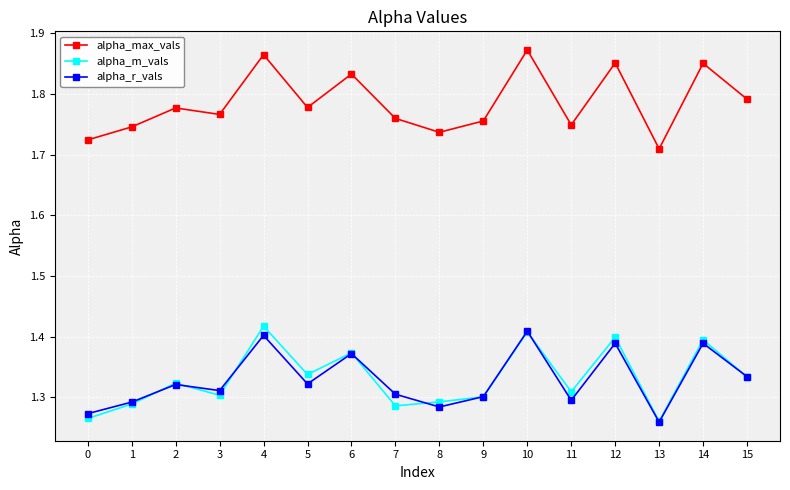

True or false: alpha_max_vals and alpha_m_vals cross at least once.

False